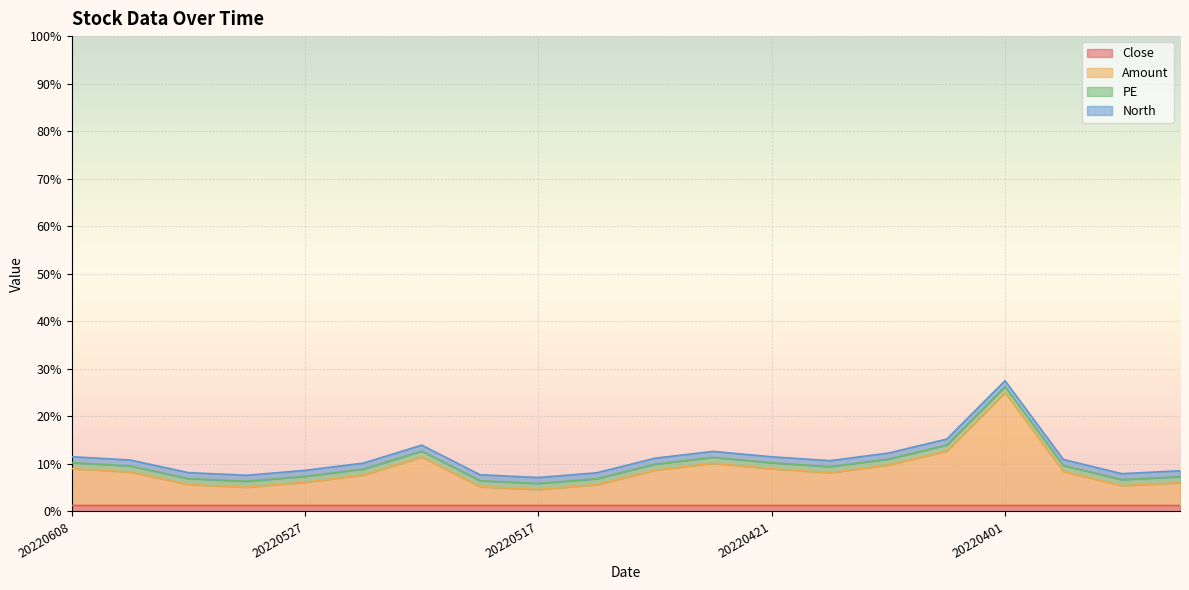

True or false: Amount has a value of 1.1 at 20220530.

False